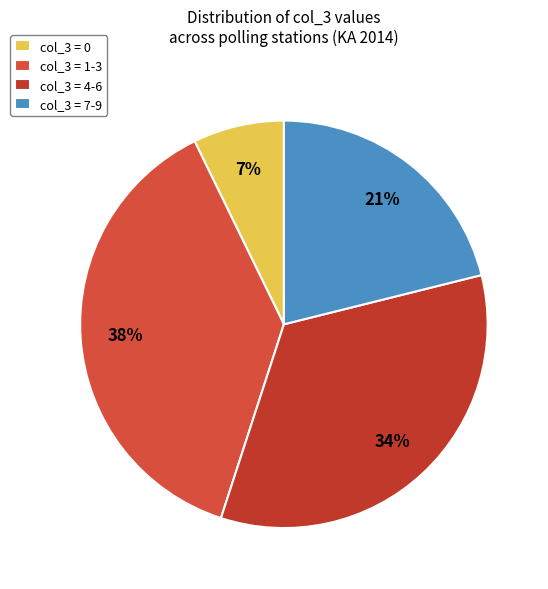

Does any single category account for the majority?

No